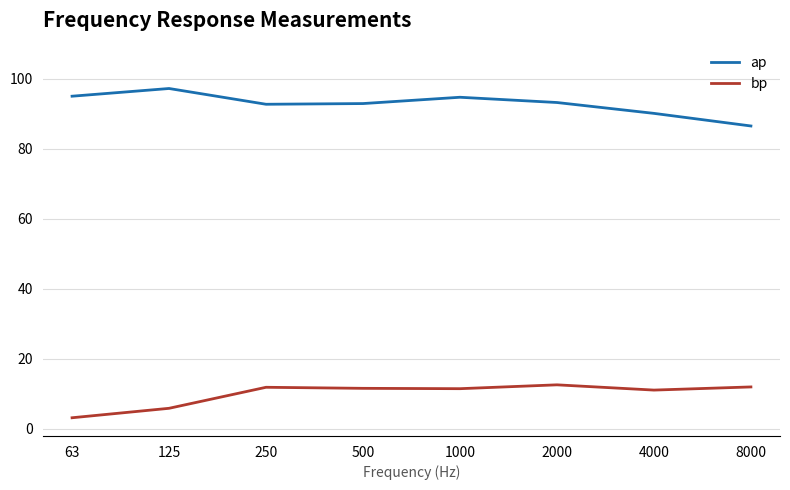

Read the bp value at 1000.

11.5